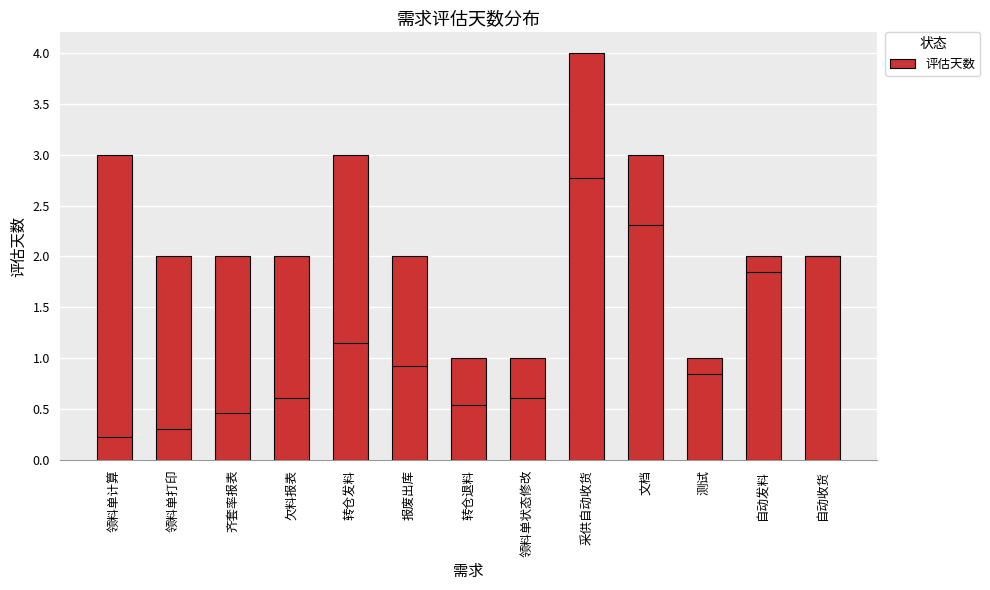

Count the number of categories in the chart.

13